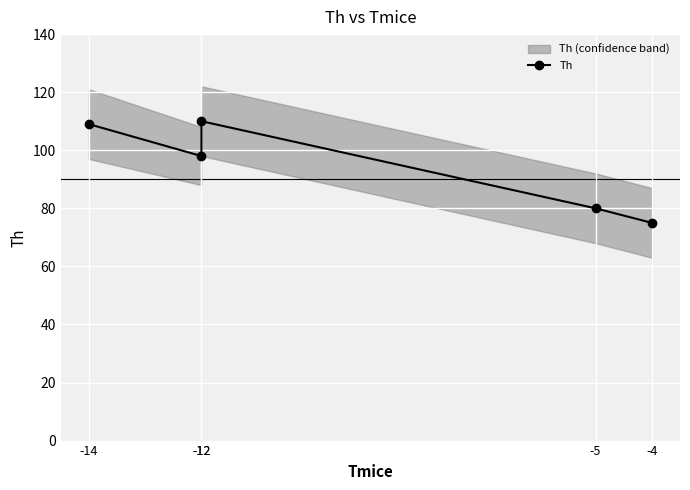

What is the change in value from -14 to -4?

-34